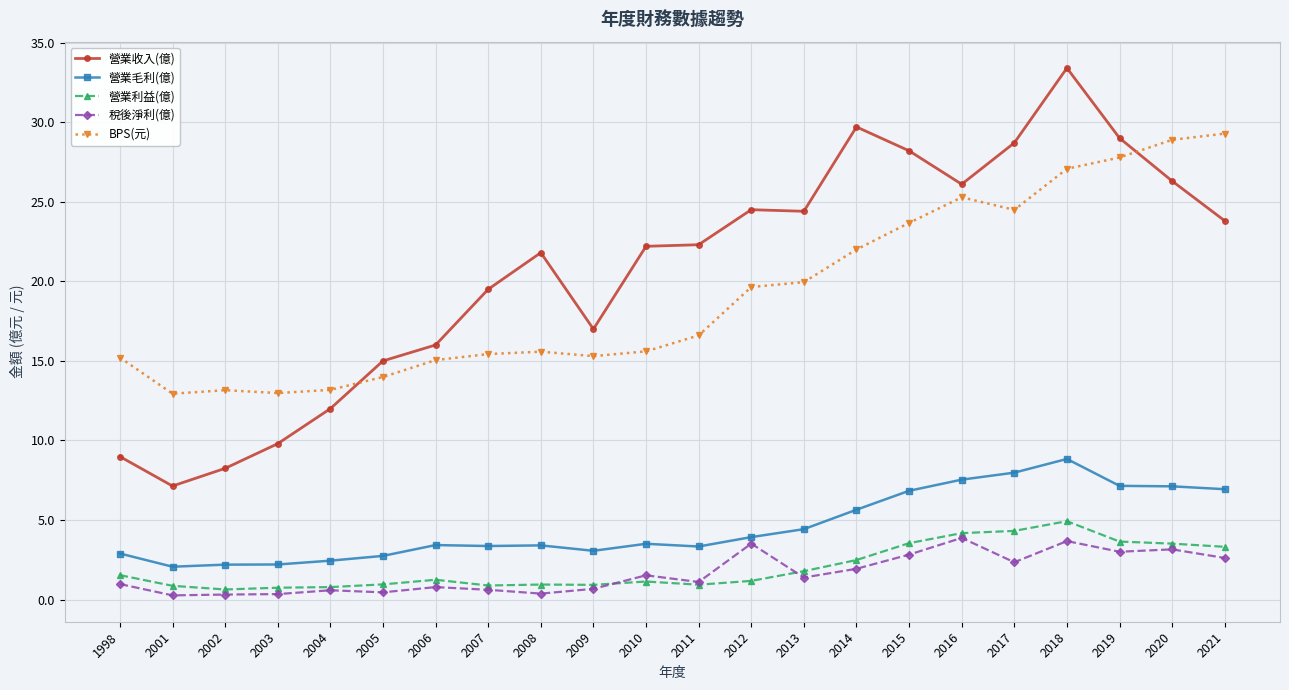

What is the value of the 營業利益(億) point at the 2nd from the left?

0.9